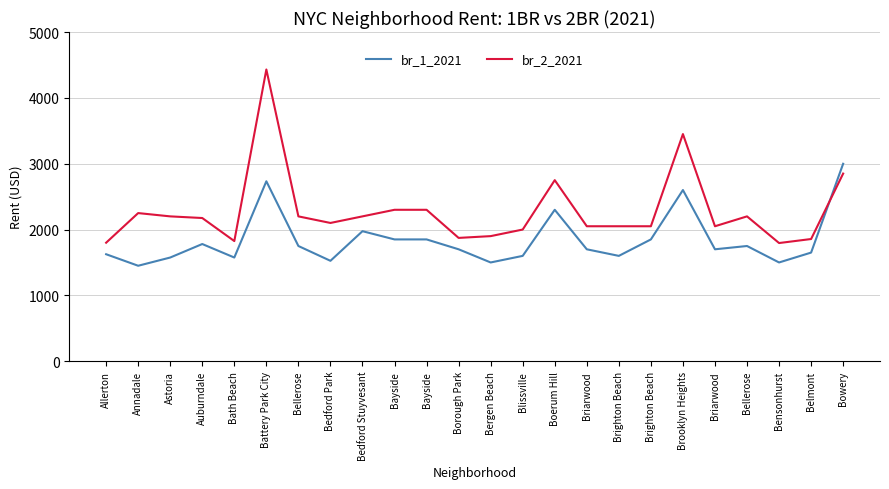

List the labels in order of br_2_2021 value, largest first.

Battery Park City, Brooklyn Heights, Bowery, Boerum Hill, Bayside, Bayside, Annadale, Astoria, Bellerose, Bedford Stuyvesant, Bellerose, Auburndale, Bedford Park, Briarwood, Brighton Beach, Brighton Beach, Briarwood, Blissville, Bergen Beach, Borough Park, Belmont, Bath Beach, Allerton, Bensonhurst